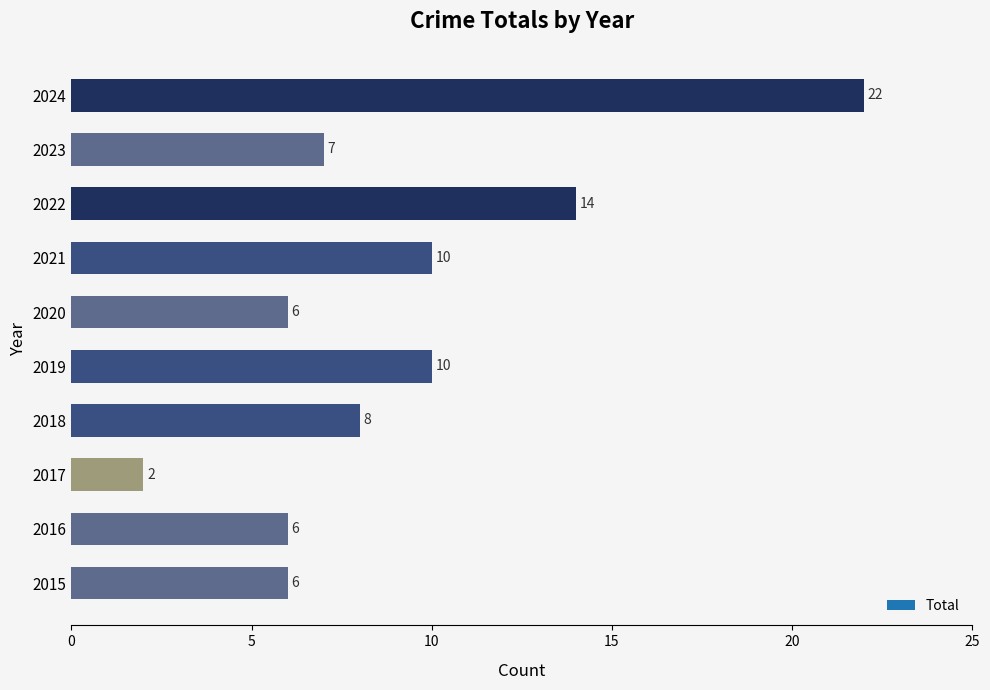

What is the sum of all values?

91